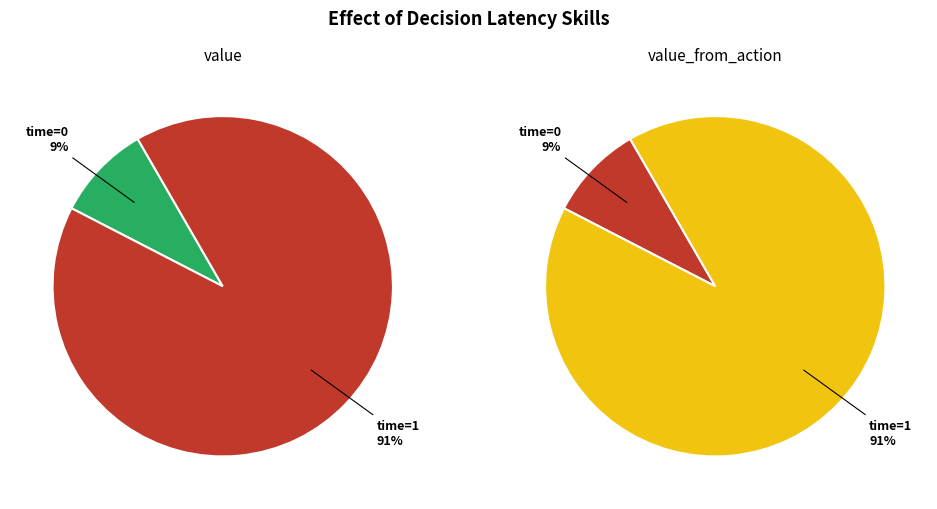

How many slices are in this pie chart?

2